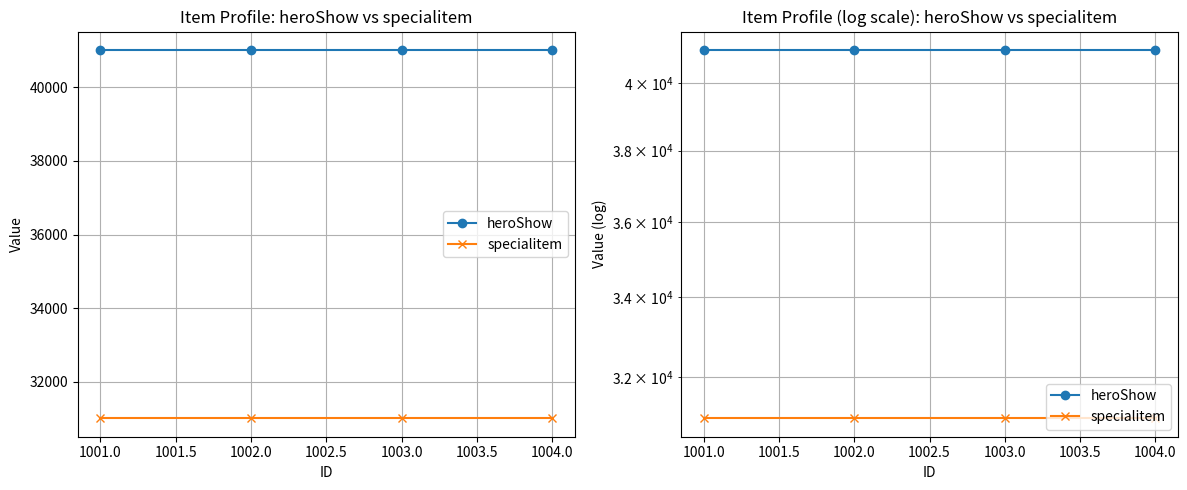

Which series has the largest total across all categories?

heroShow